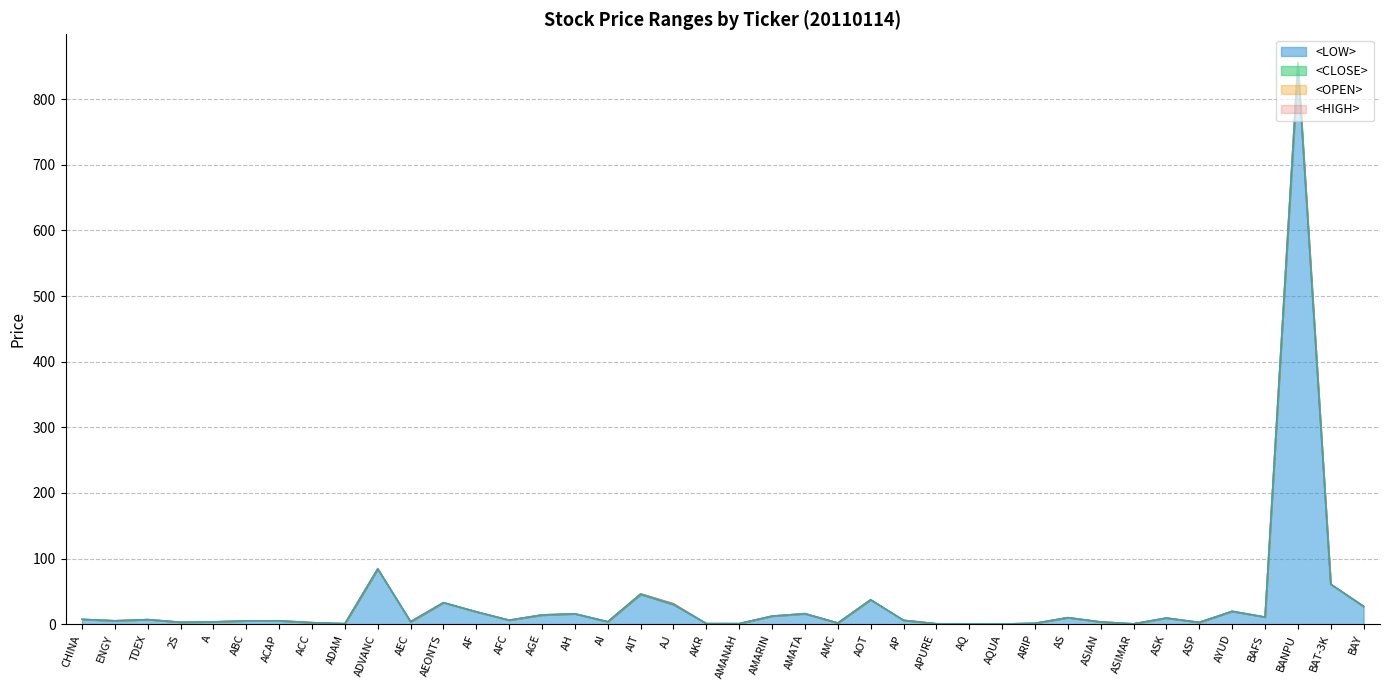

How many values in the <OPEN> series exceed 6?

21